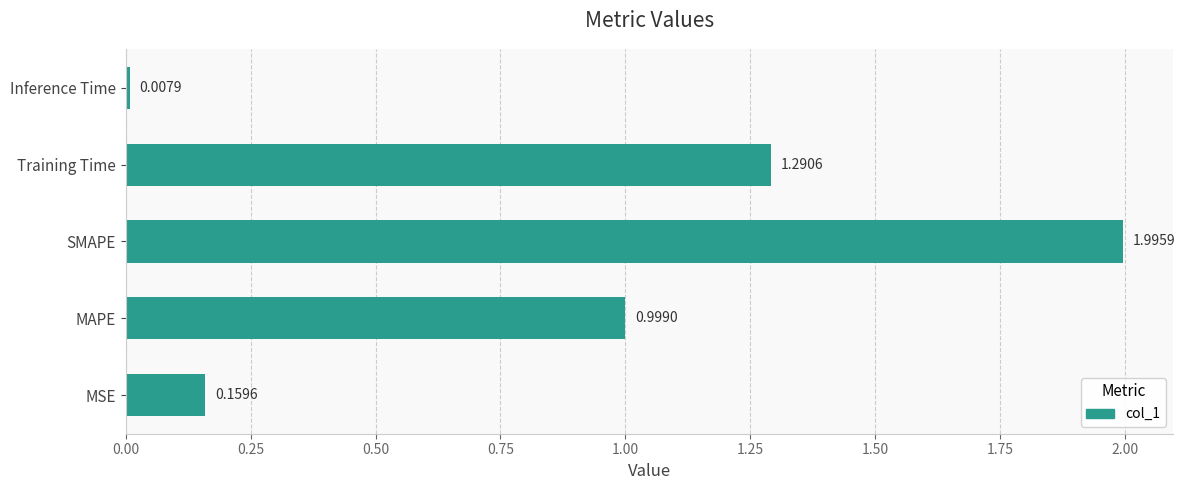

List the labels in order of value, largest first.

SMAPE, Training Time, MAPE, MSE, Inference Time